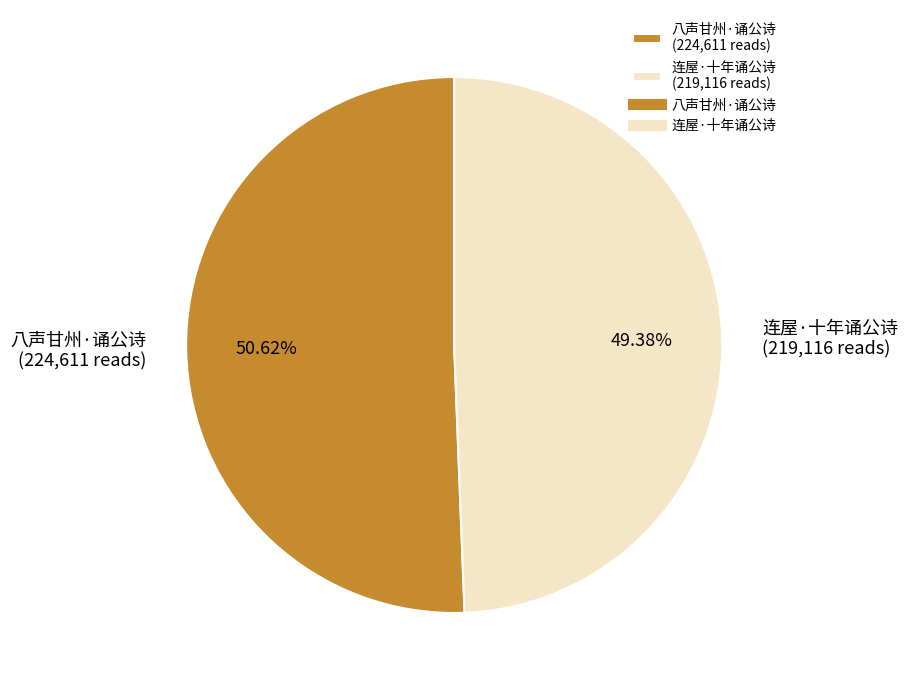

Is it true that 八声甘州·诵公诗 is 59% of the pie?

False